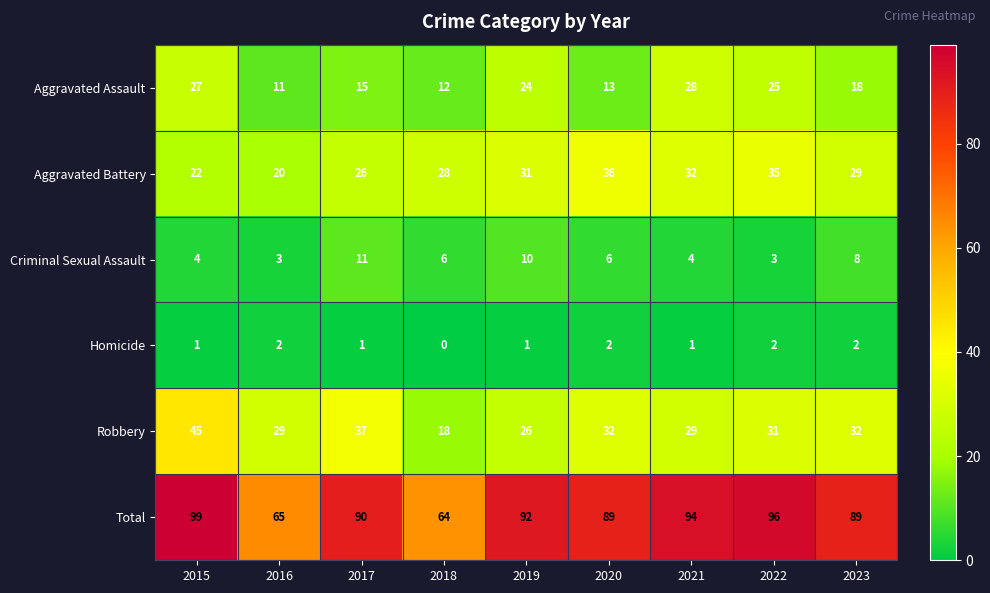

At which label does Total reach its minimum?

2018